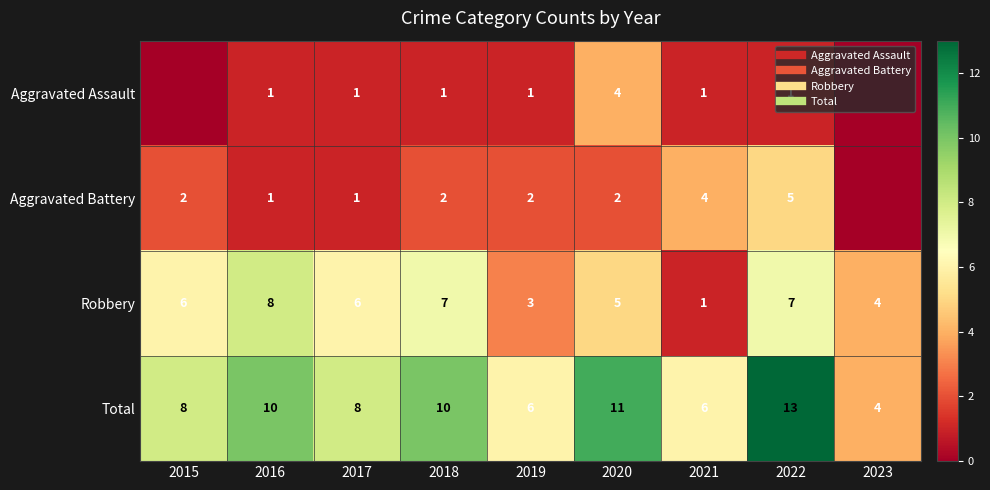

True or false: Total has a value of 3 at 2018.

False